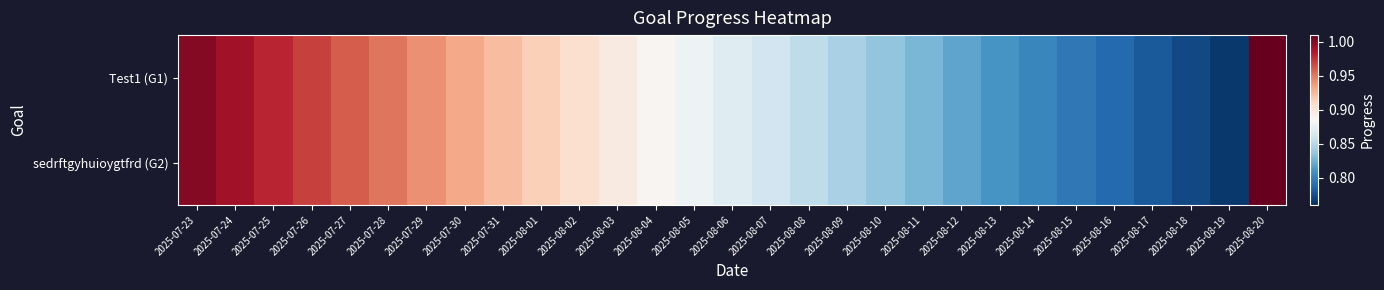

At how many categories does at least one series exceed 0?

29